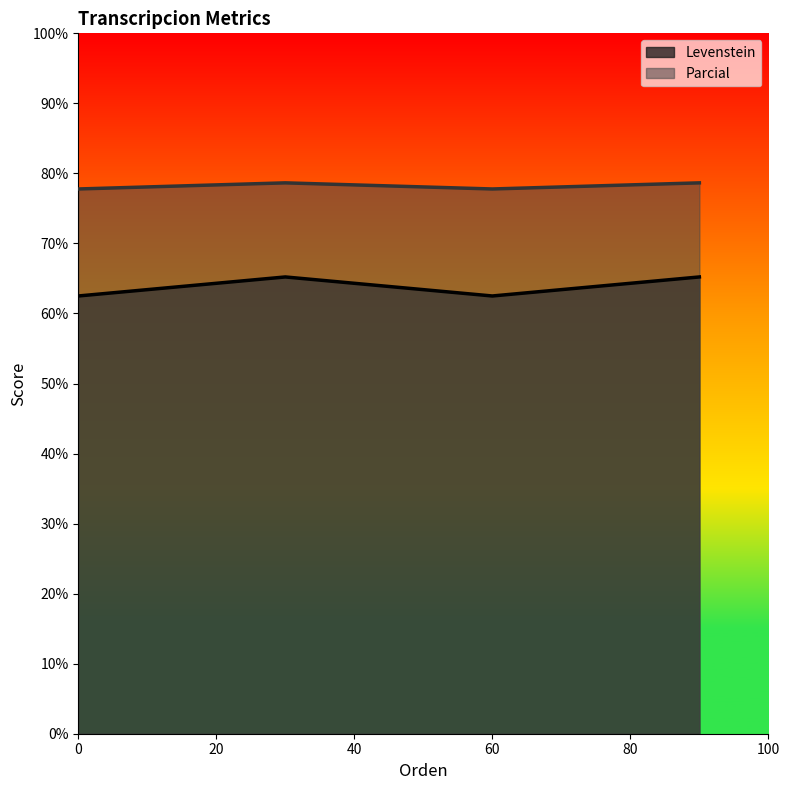

At which category does Levenstein reach its first local valley?

60